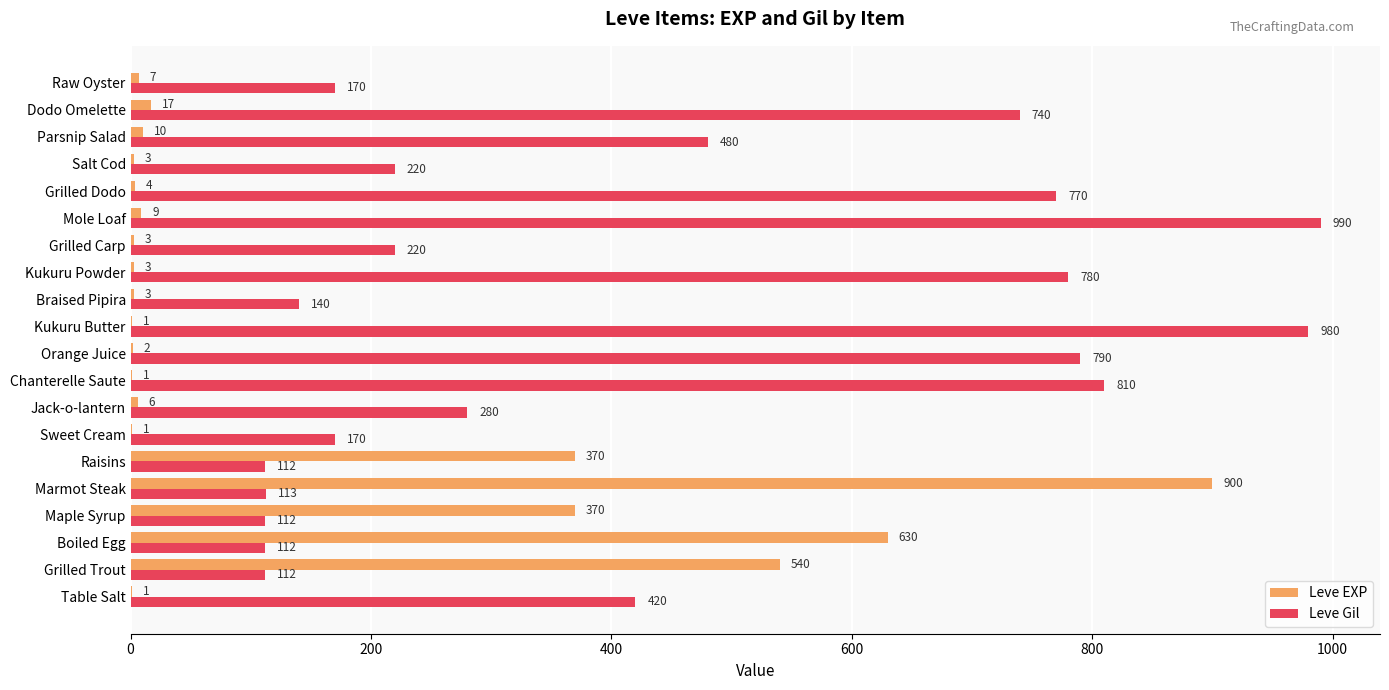

Is it true that Leve Gil equals 1015 at Dodo Omelette?

False